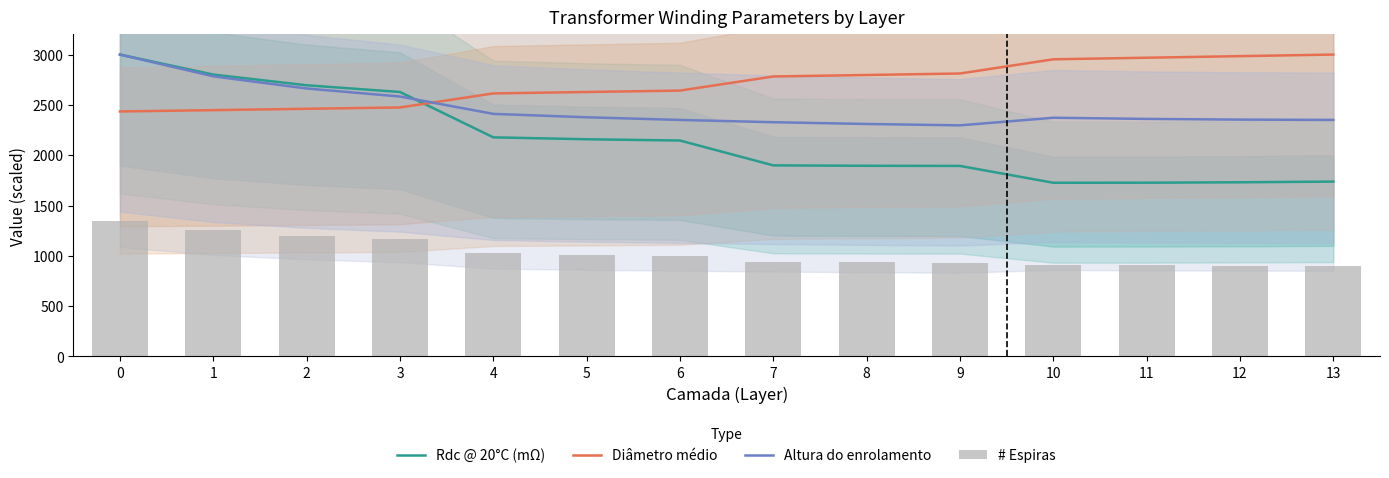

What is the difference between the maximum and minimum values in the # Espiras series?

448.8